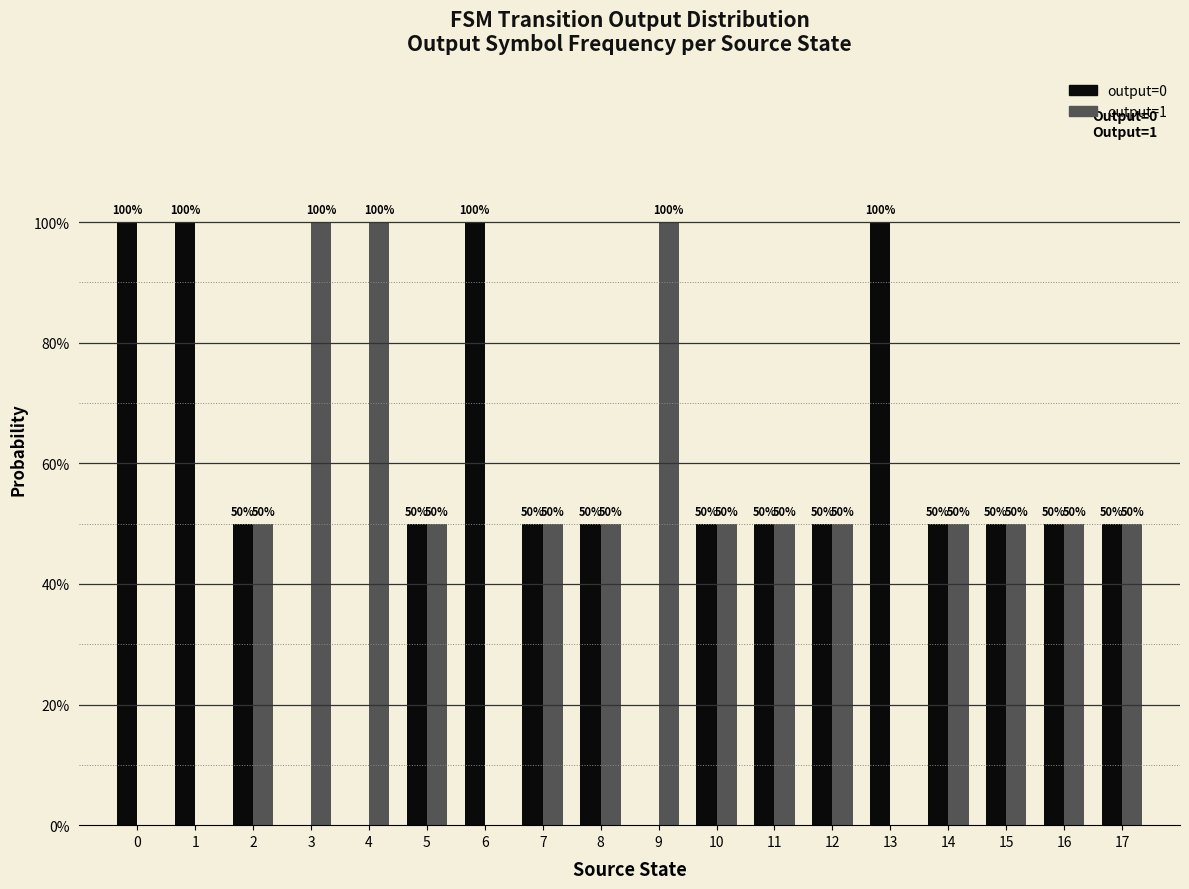

What is the value of the output=1 bar at the 5th from the left?

1.0